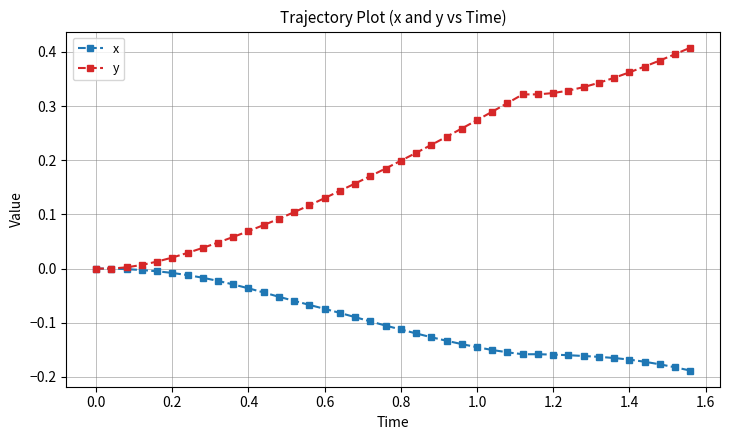

Which series has the widest spread of values?

y